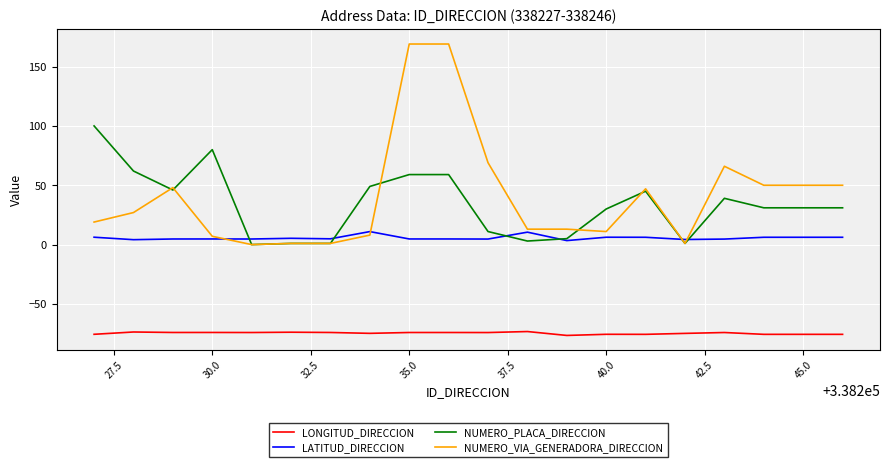

At how many categories does at least one series exceed 165?

2